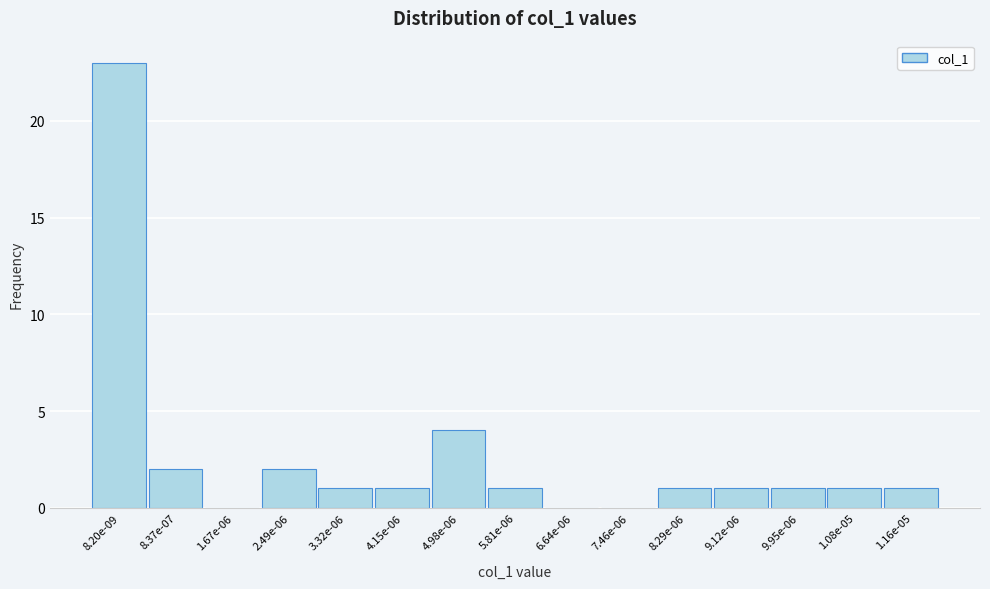

Reading left to right, transcribe all the data shown in this chart.

8.20e-09=23	8.37e-07=2	1.67e-06=0	2.49e-06=2	3.32e-06=1	4.15e-06=1	4.98e-06=4	5.81e-06=1	6.64e-06=0	7.46e-06=0	8.29e-06=1	9.12e-06=1	9.95e-06=1	1.08e-05=1	1.16e-05=1